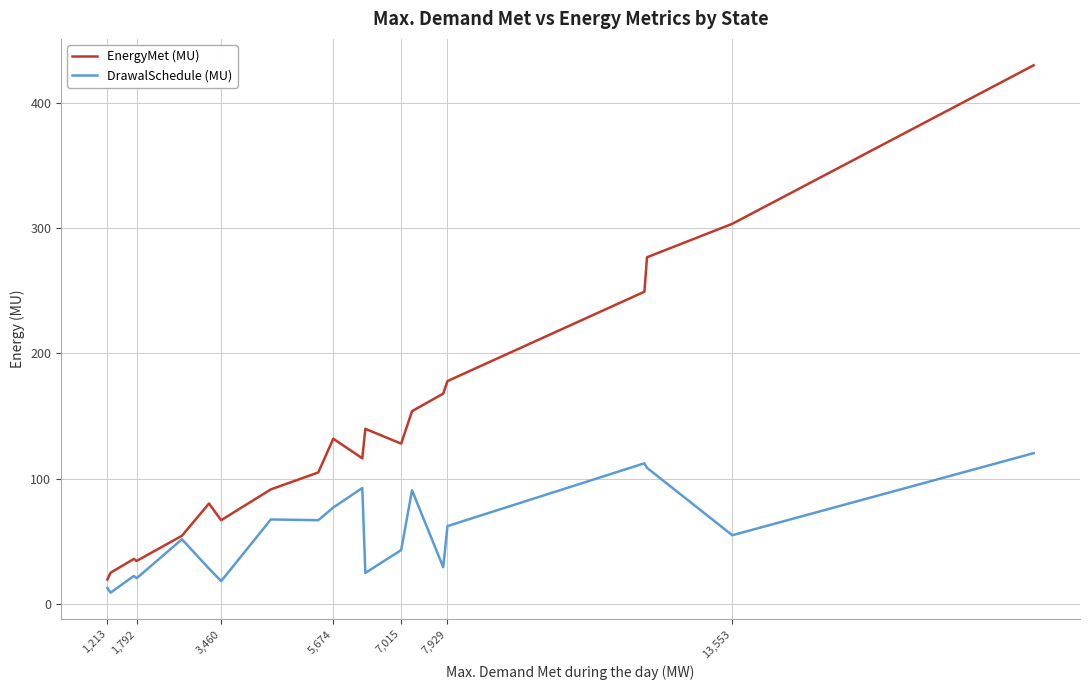

Which series has the largest total across all categories?

EnergyMet (MU)